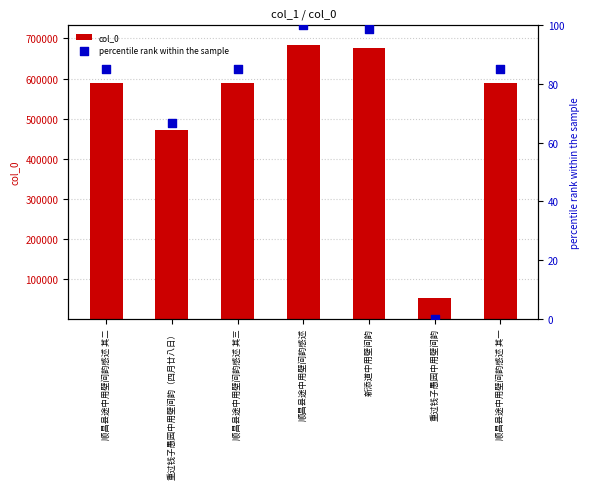

At how many categories does at least one series exceed 681013?

1